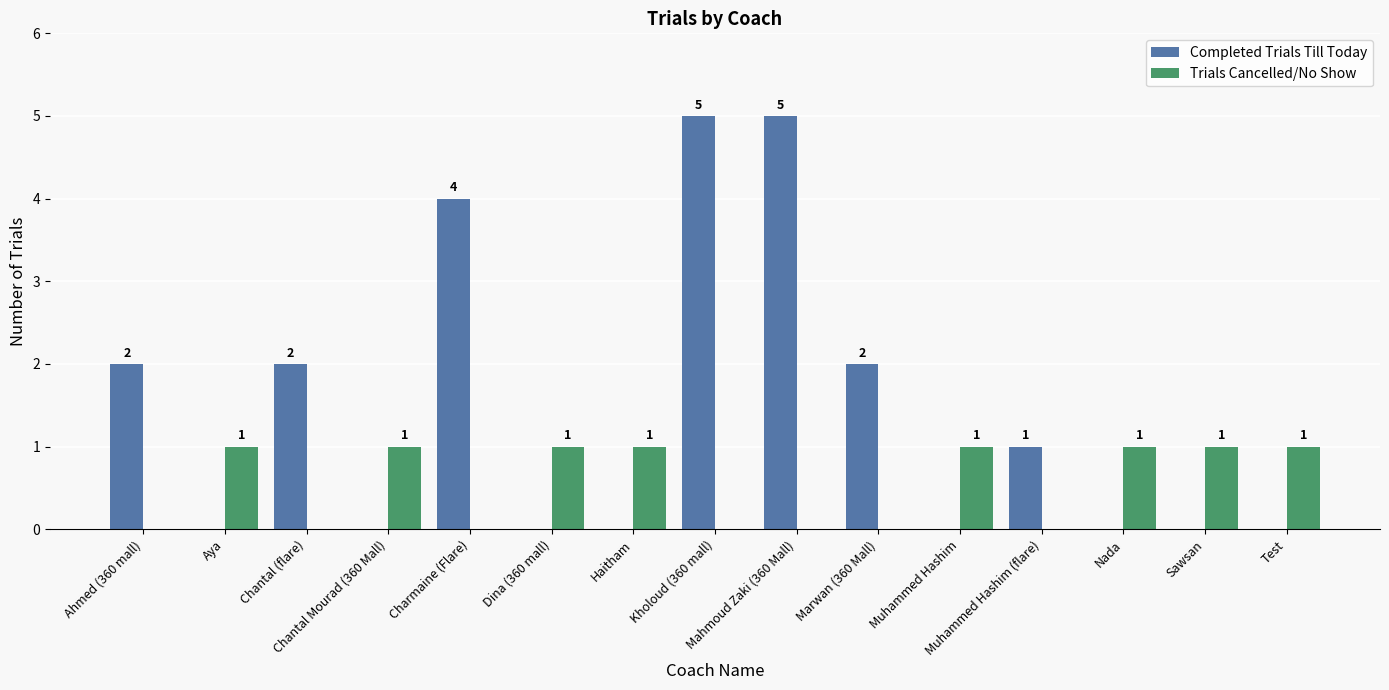

How many Trials Cancelled/No Show values are between 0 and 1?

15